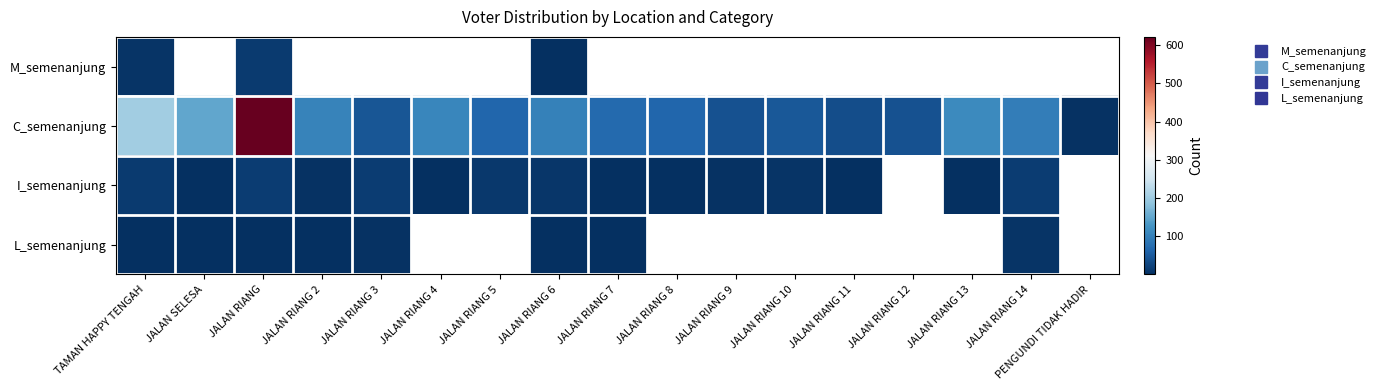

At which category is the sum across all series the highest?

JALAN RIANG